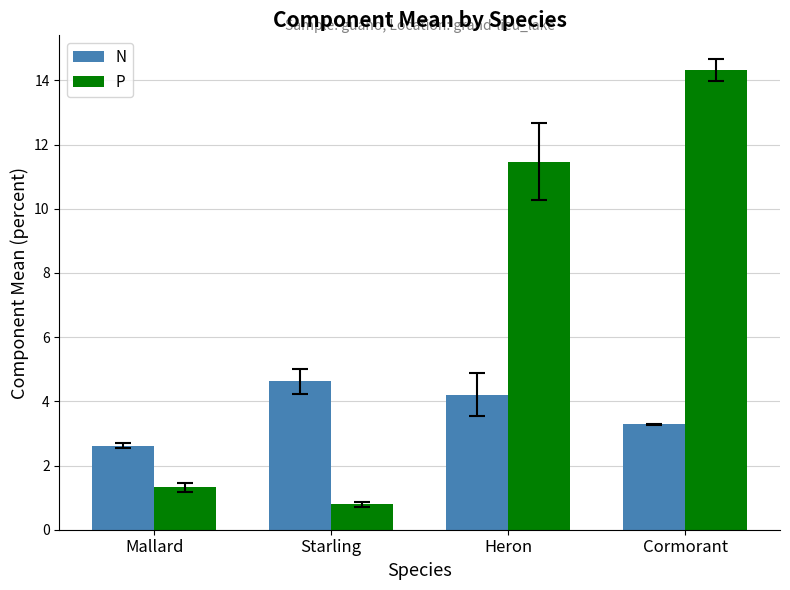

What is the total value across all series at Mallard?

3.9